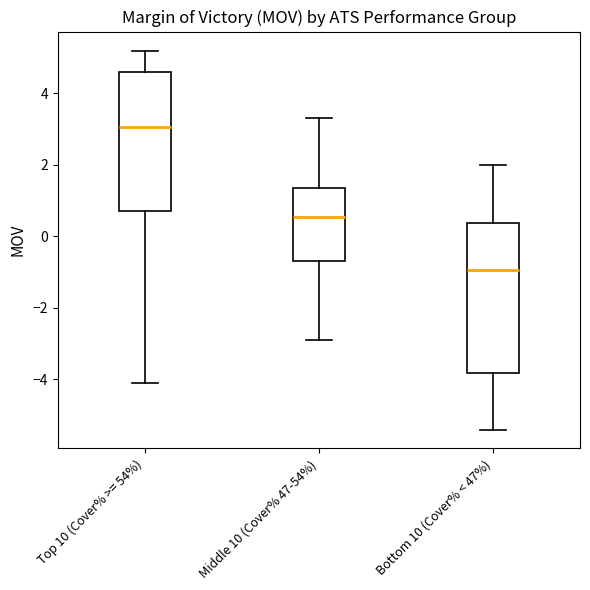

Which box is the tallest, from its lower edge to its upper edge?

Bottom 10 (Cover% < 47%)